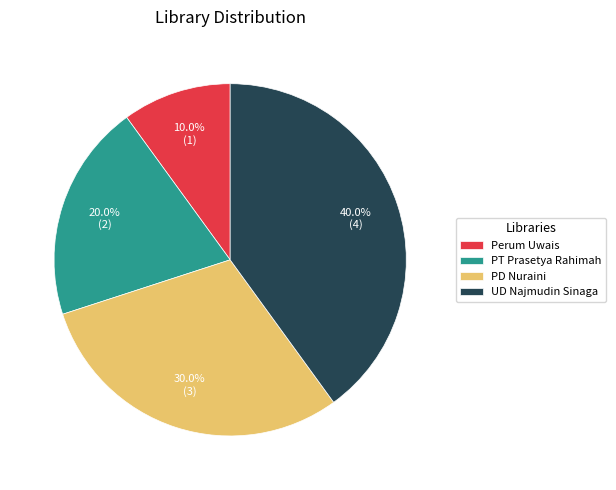

Which category has the smallest portion of the pie?

Perum Uwais